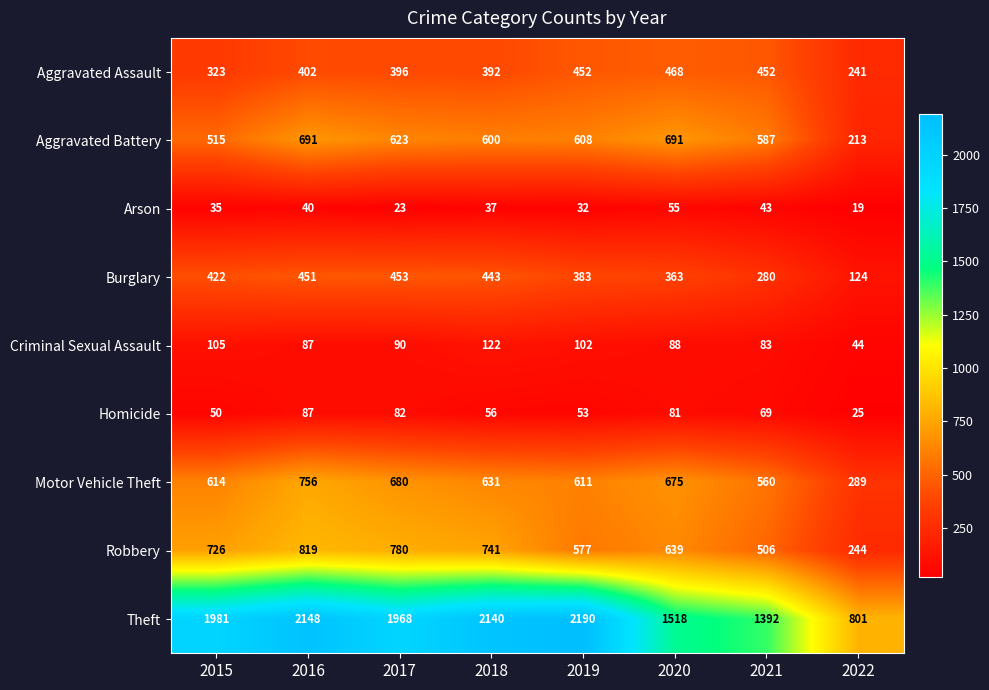

Which series has the largest total across all categories?

Theft